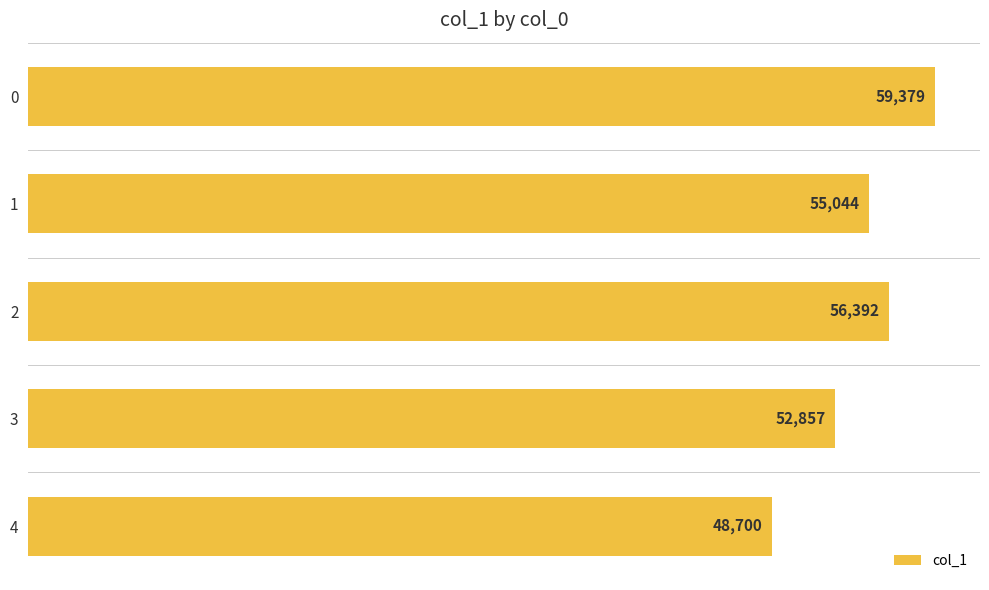

What is the sum of all values?

272372